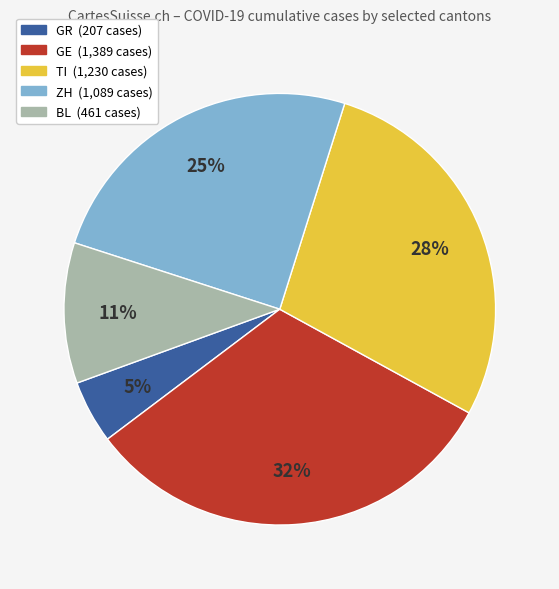

Is there a majority slice in this chart?

No